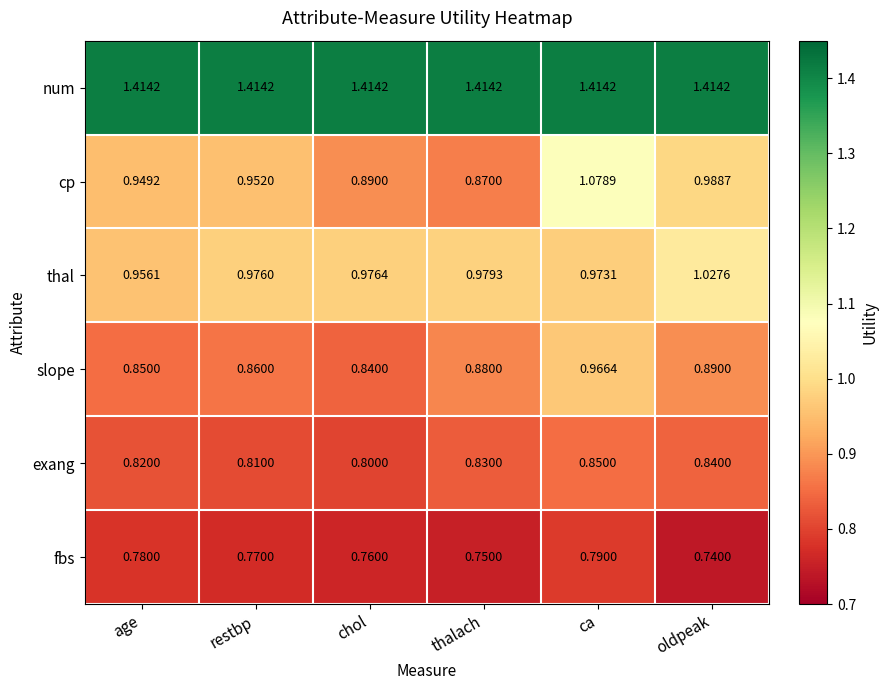

Which series has the largest range (max minus min)?

cp